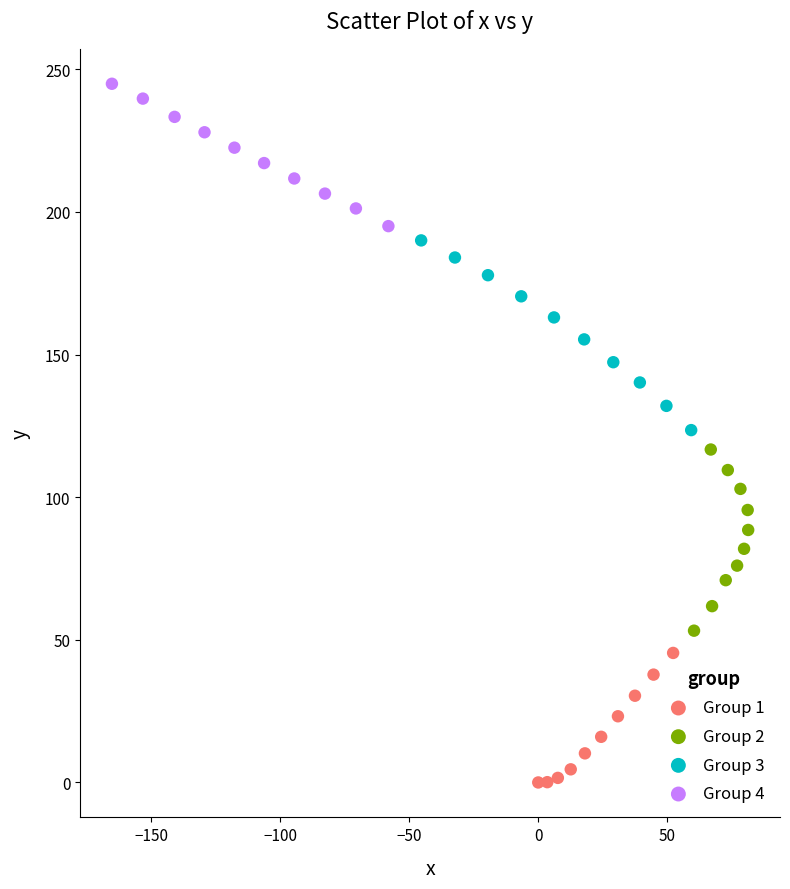

Which series contains the lowest Y value?

Group 1